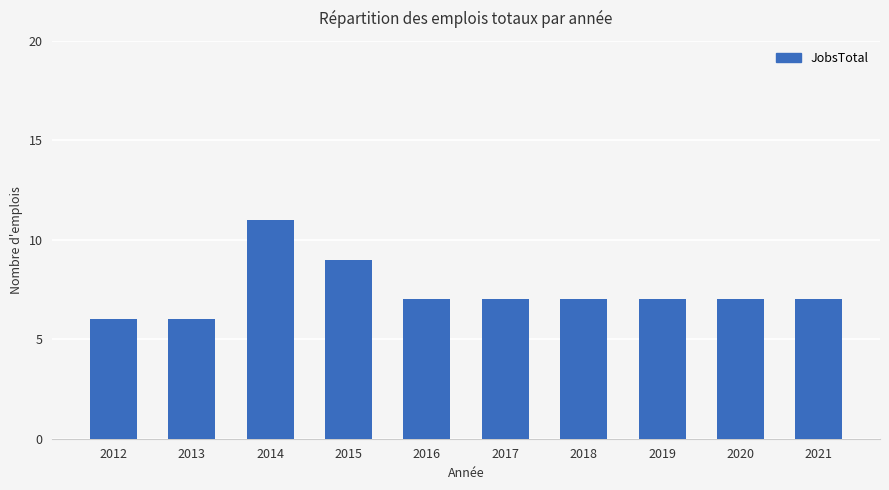

Between 2016 and 2013, which is larger?

2016